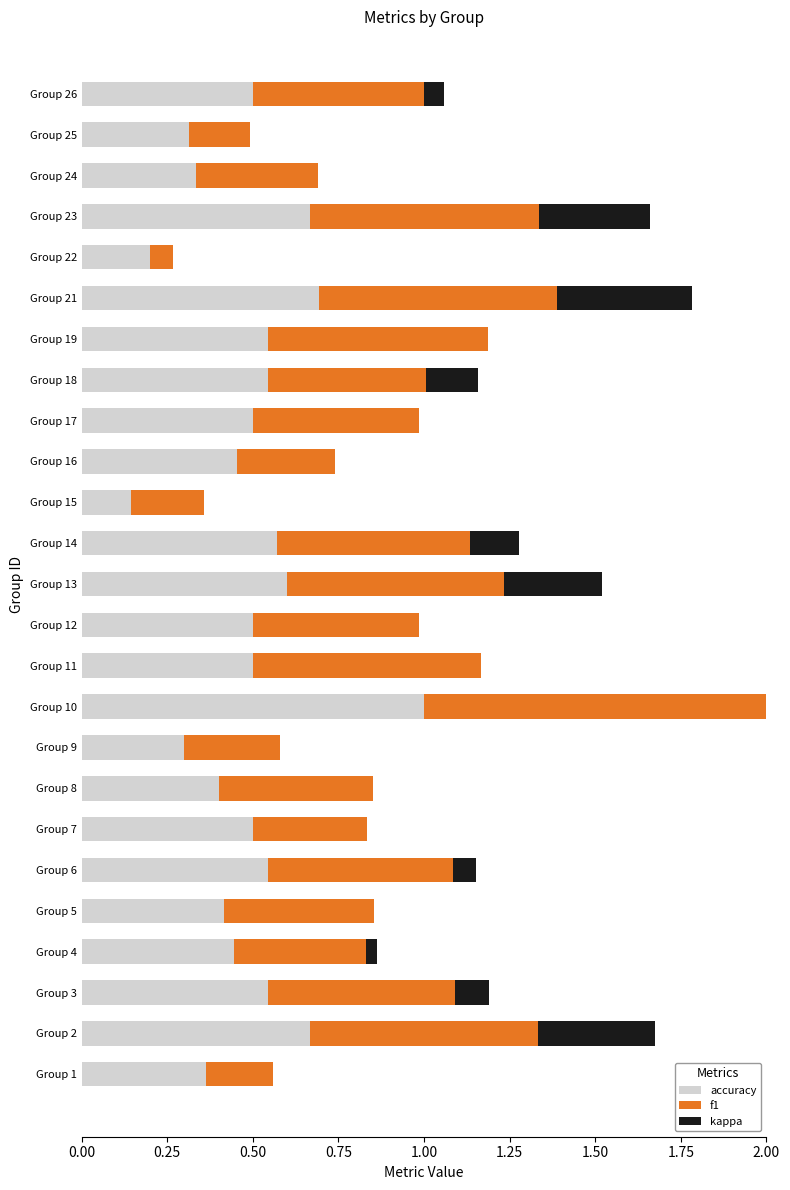

What is the total value across all series at Group 6?

1.2